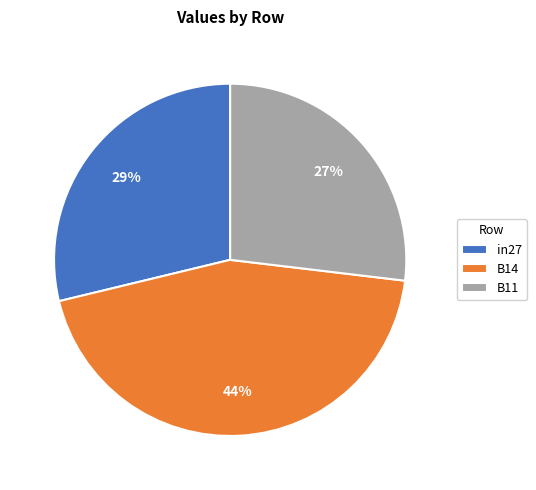

Is it true that B14 is 34% of the pie?

False